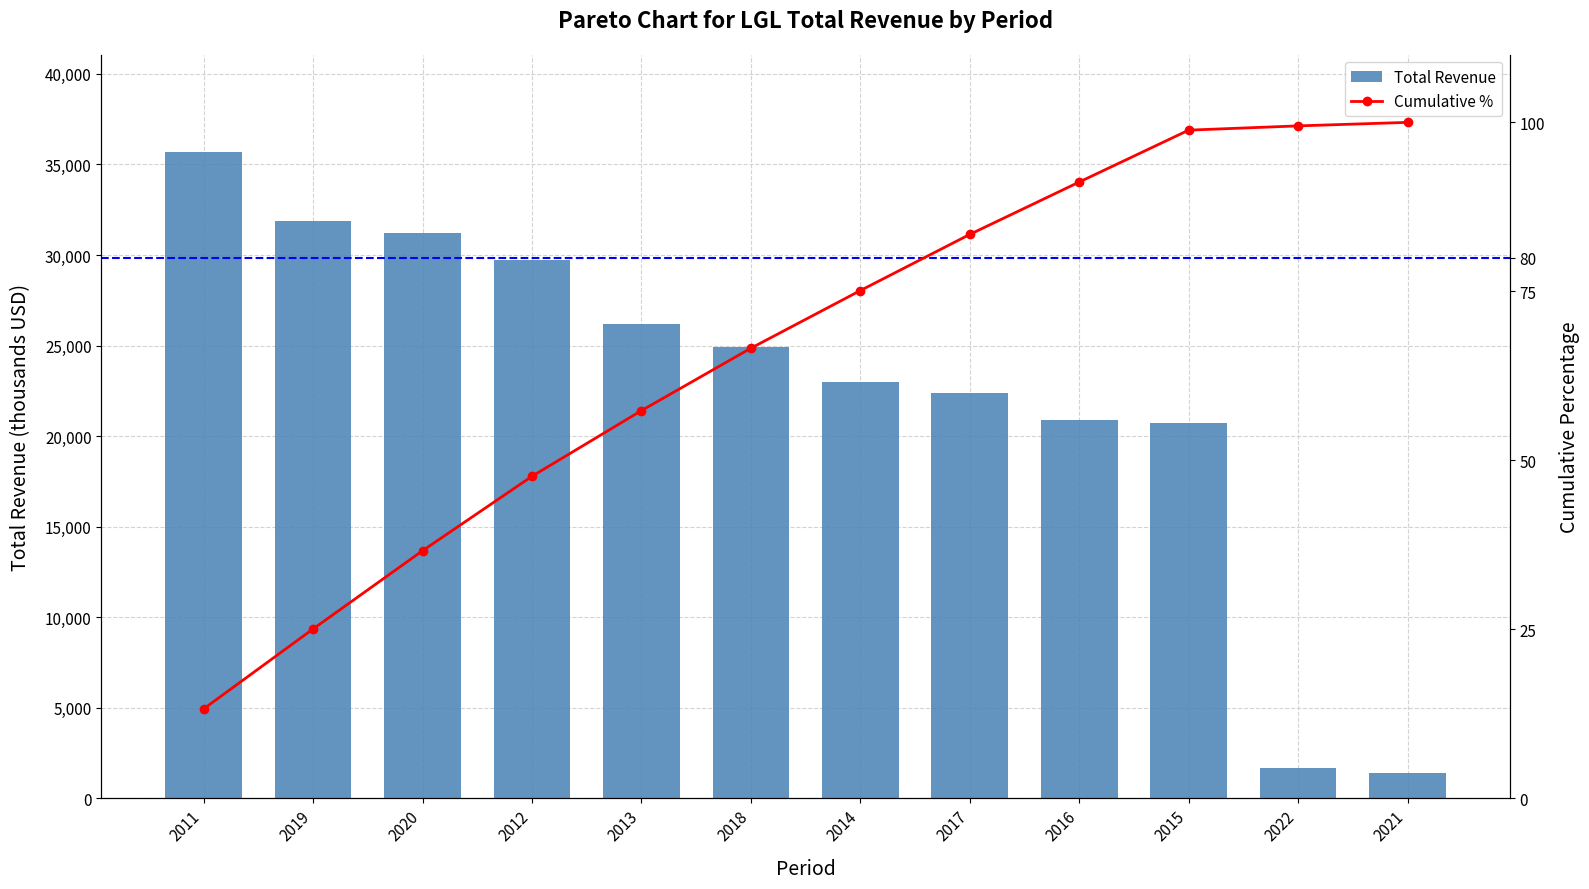

What is the difference between the Cumulative % values at 2019 and 2013?

32.3